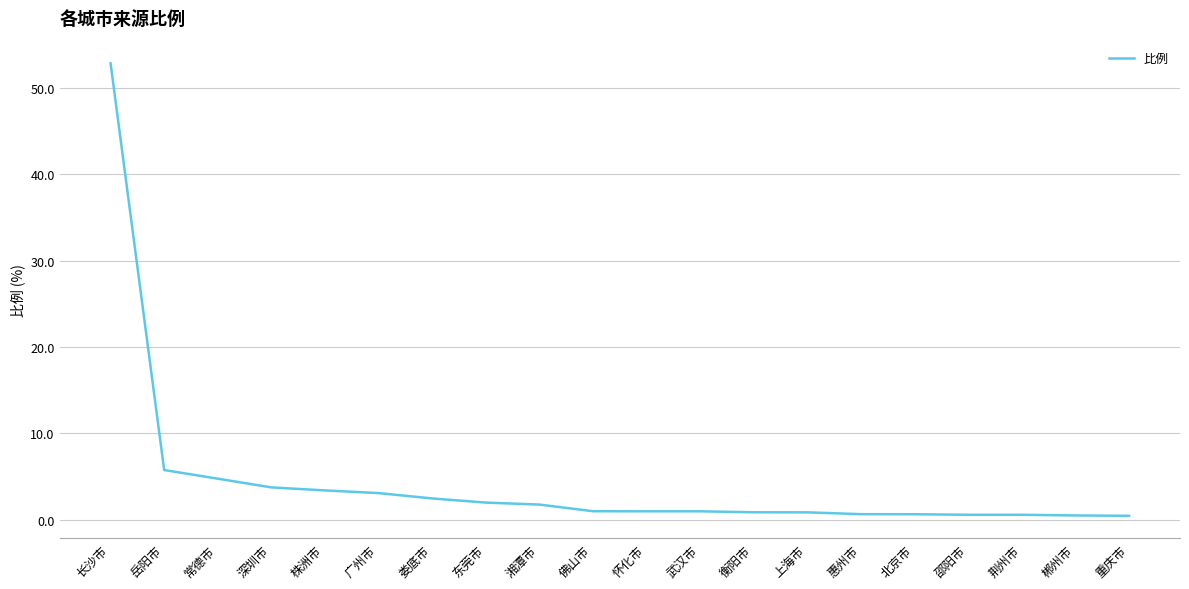

True or false: the data shows 52.9 at 长沙市.

True